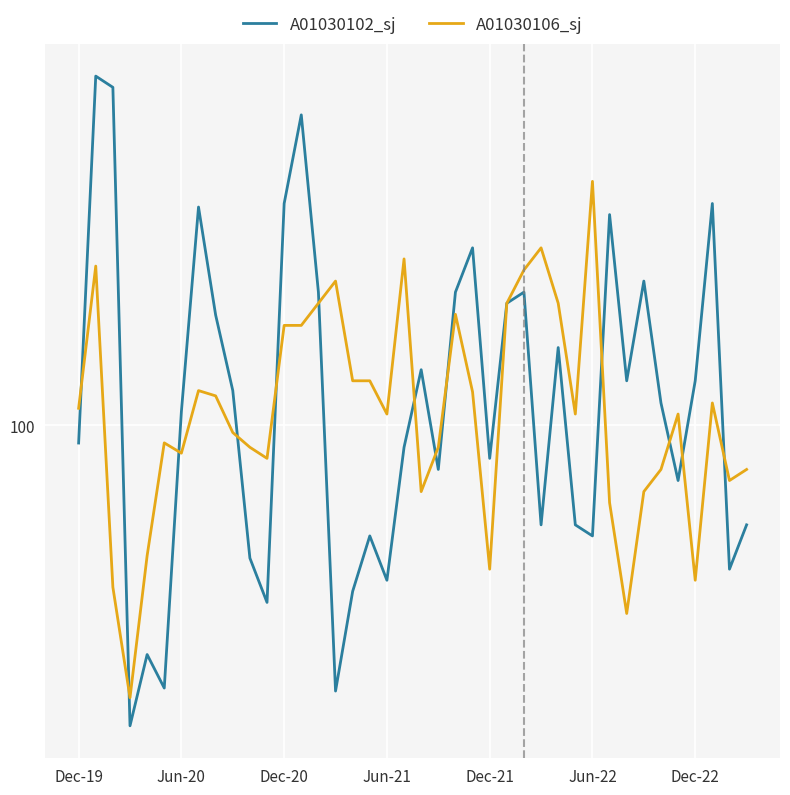

What are all the series names shown in the legend?

A01030102_sj, A01030106_sj